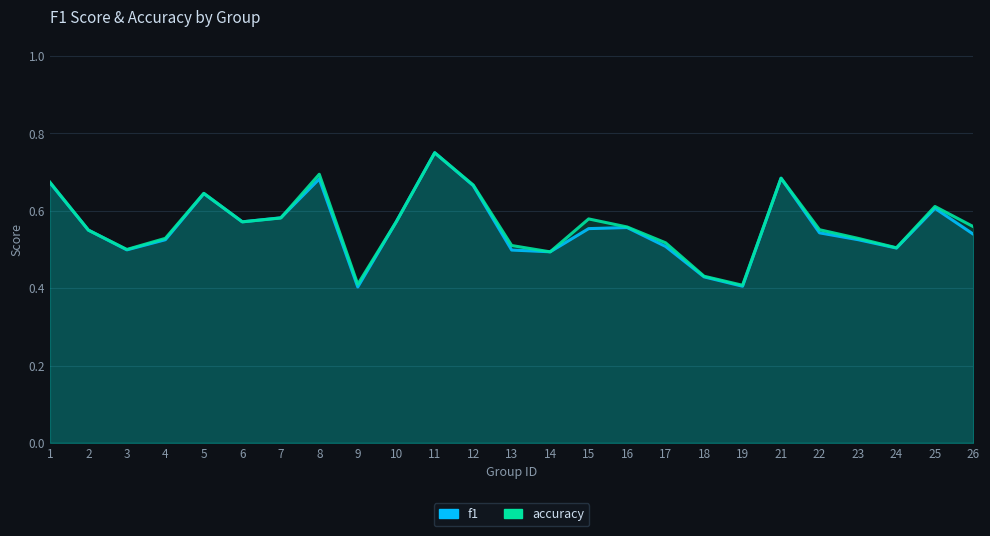

Rank the categories by accuracy value from lowest to highest.

19, 9, 18, 14, 3, 24, 13, 17, 4, 23, 2, 22, 16, 26, 6, 10, 15, 7, 25, 5, 12, 1, 21, 8, 11